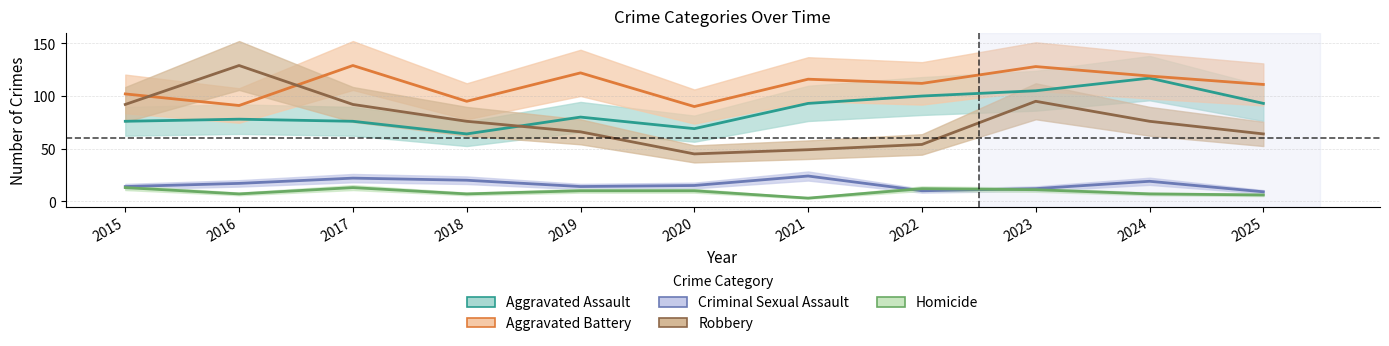

In Robbery, how many points are lower than both neighbors (excluding endpoints)?

1